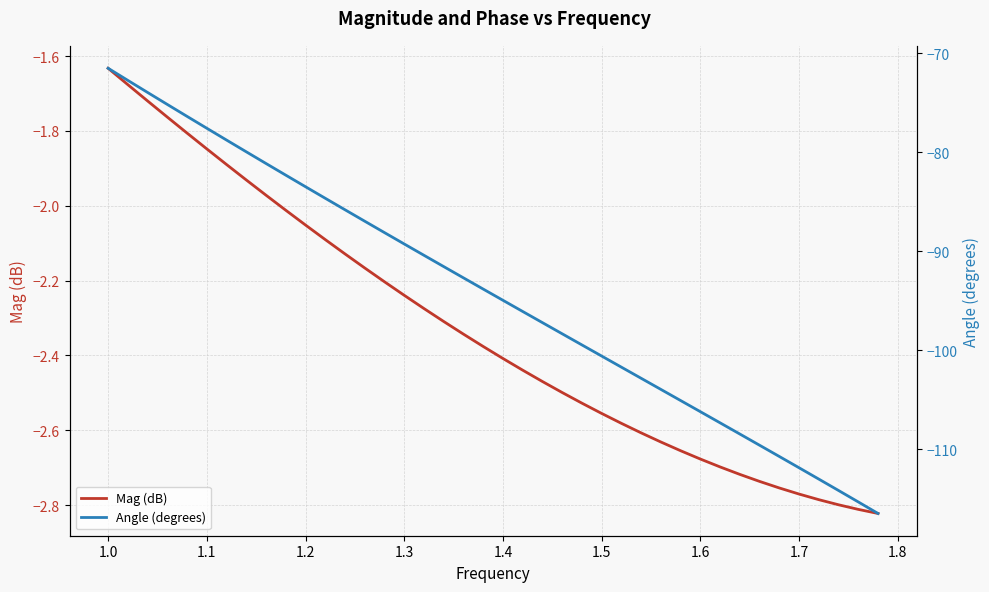

At how many categories does at least one series exceed -39?

40